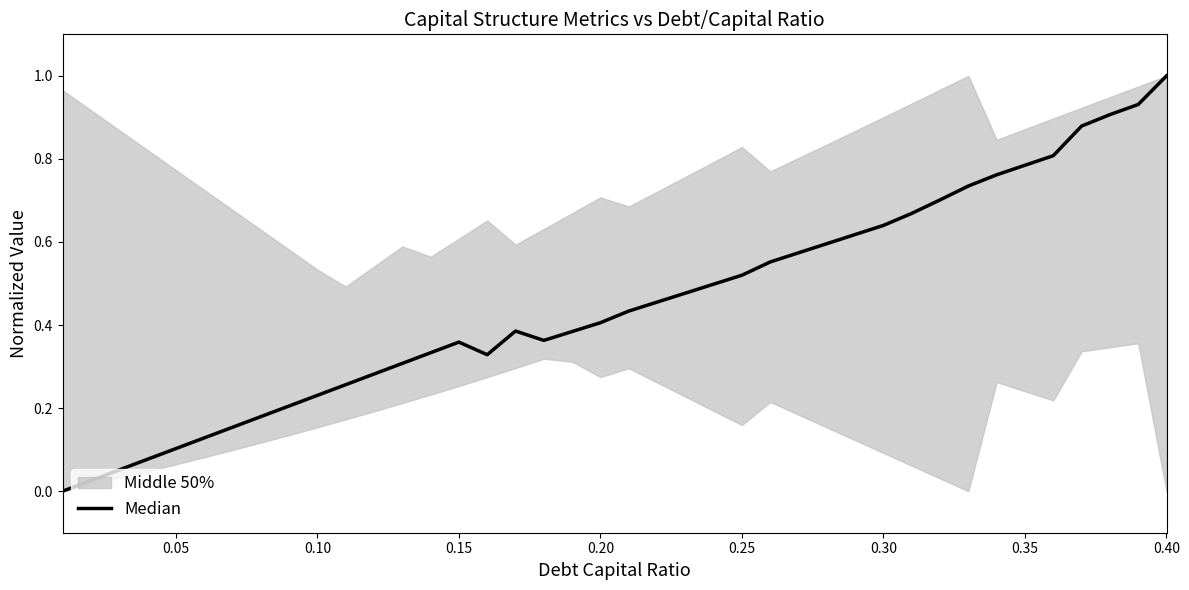

The value at 0.15 is 0.2. True or false?

False